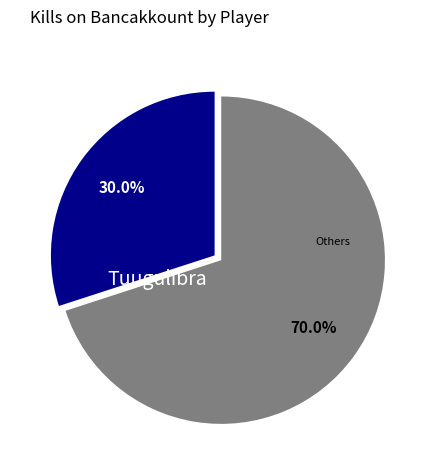

Combined, what portion of the pie is Others and Tuugulibra?

100.0%